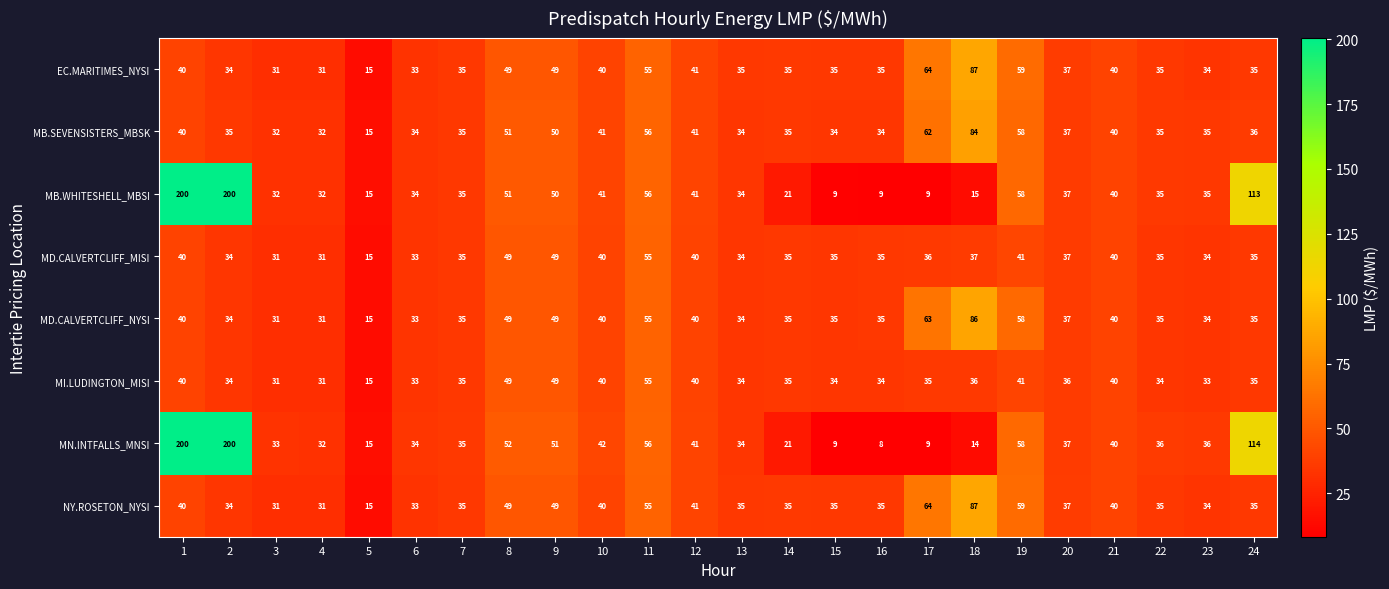

The MD.CALVERTCLIFF_MISI series shows 36 at 17. True or false?

True